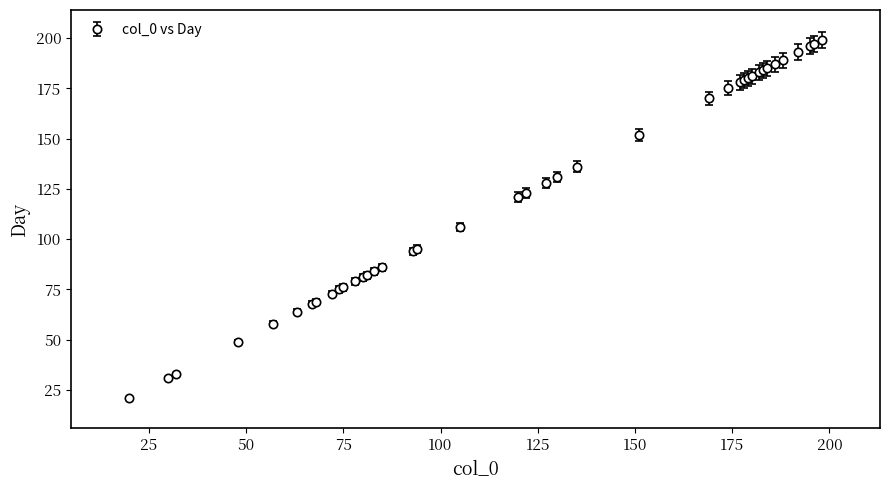

What is the smallest value displayed?

21